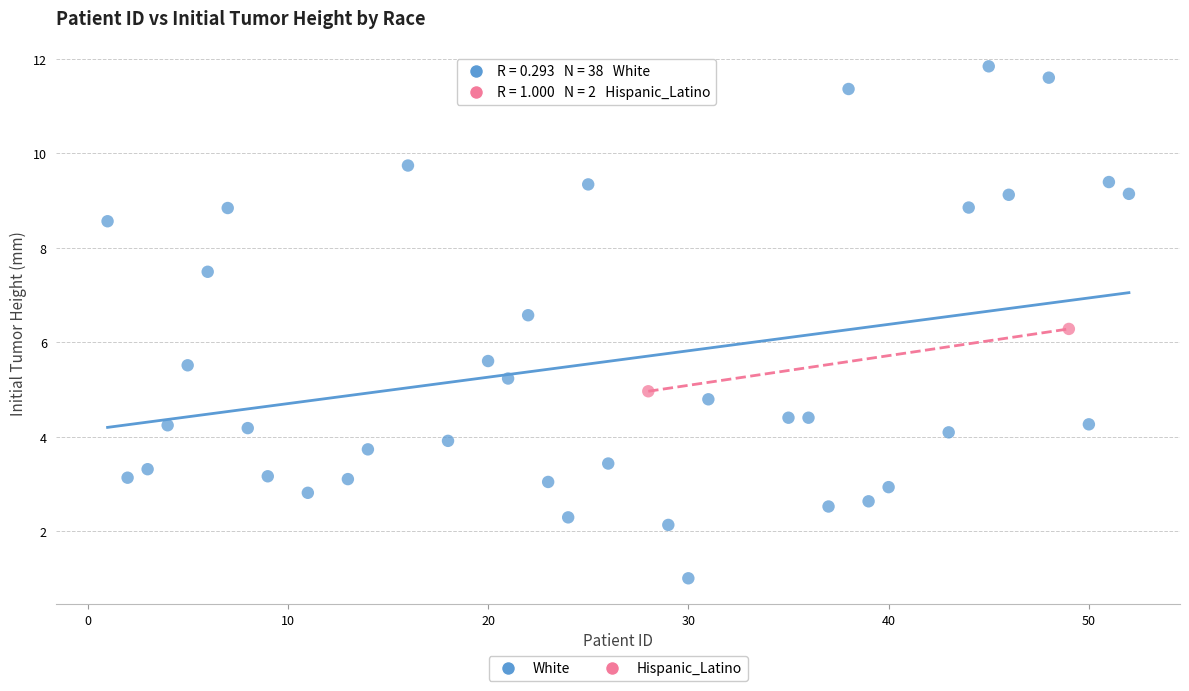

What are all the series names shown in the legend?

White, Hispanic_Latino